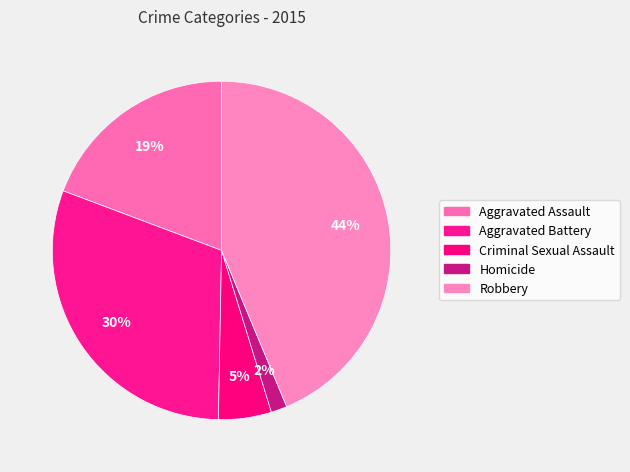

How many segments does this pie chart have?

5